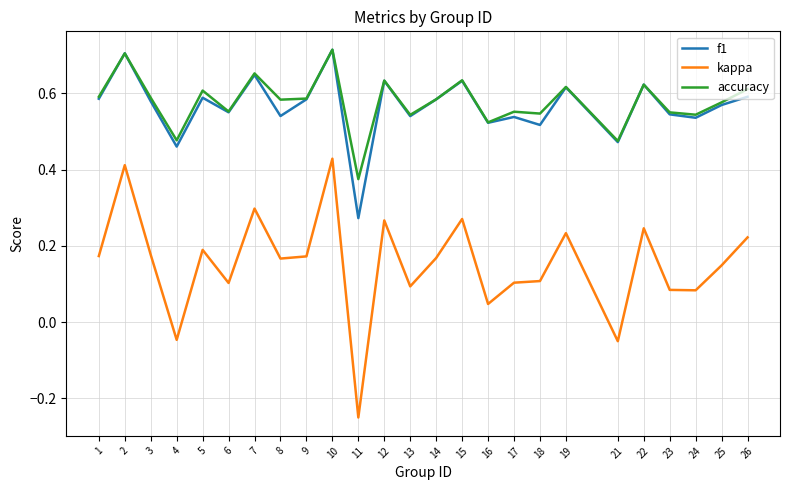

At how many categories does at least one series exceed 0?

25